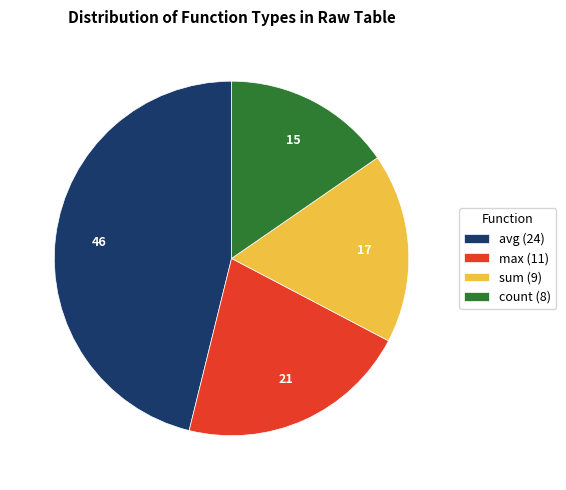

What is the smallest slice in the pie chart?

count